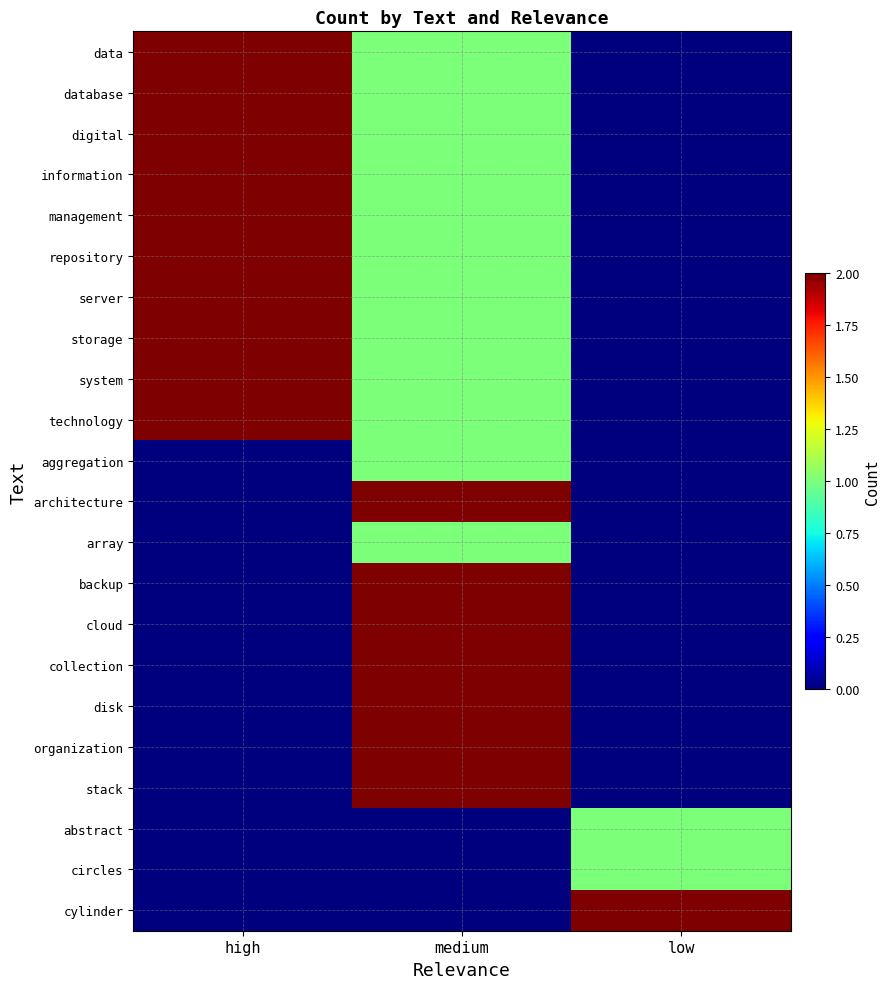

List the series in order of their peak value, lowest first.

aggregation, array, abstract, circles, data, database, digital, information, management, repository, server, storage, system, technology, architecture, backup, cloud, collection, disk, organization, stack, cylinder